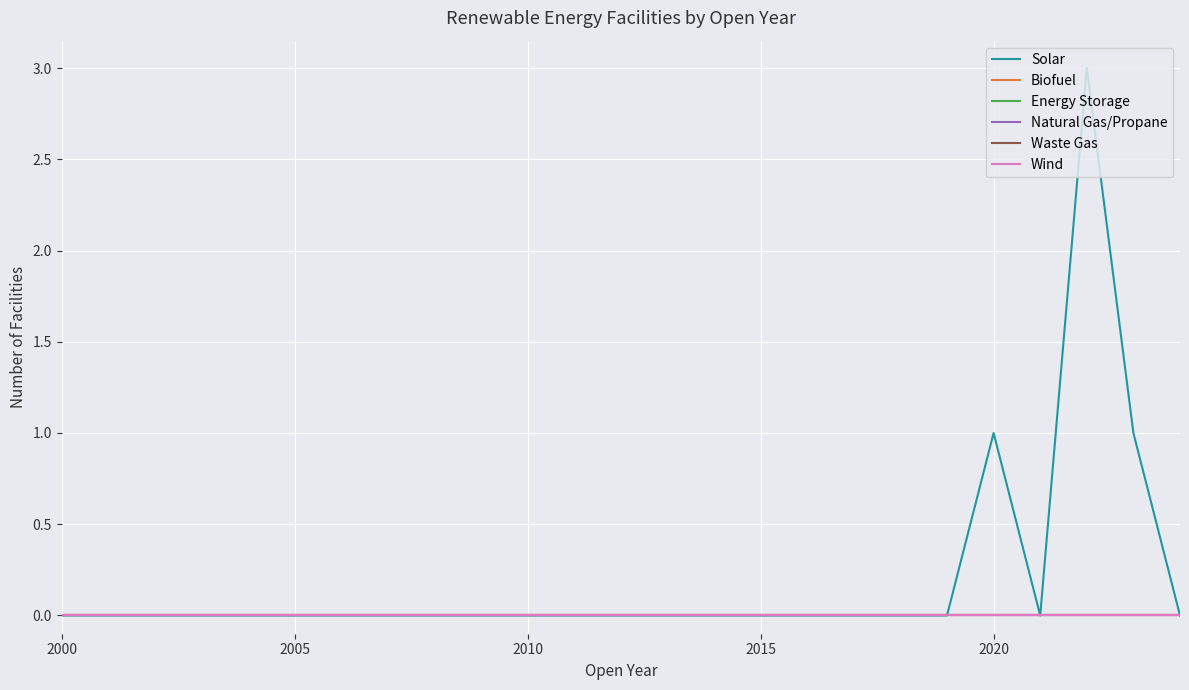

True or false: Wind and Energy Storage intersect in this chart.

False